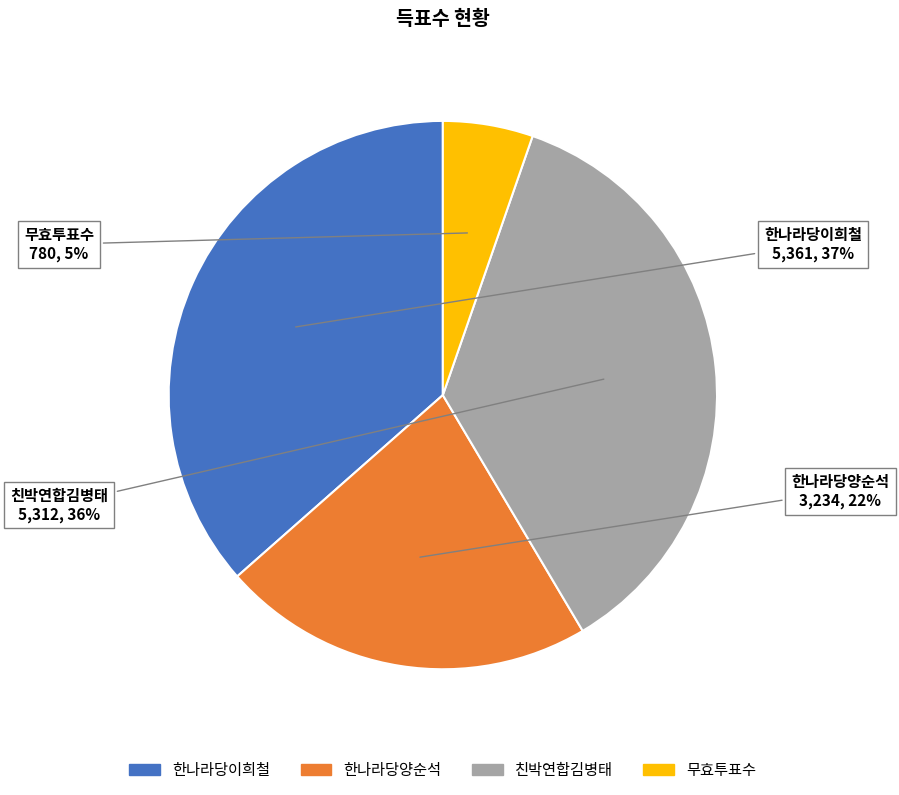

Does 무효투표수 account for over 50% of the chart?

No